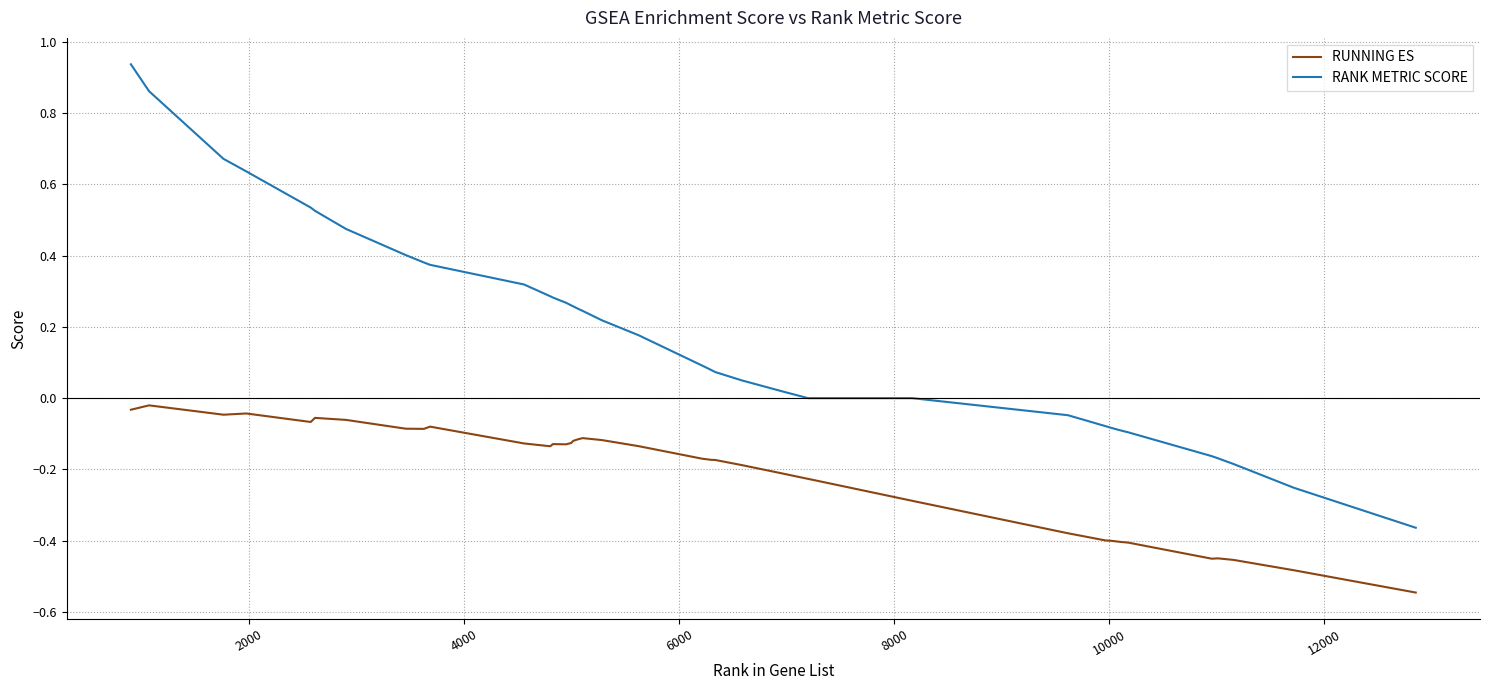

What is the sum of all RUNNING ES values?

-8.3